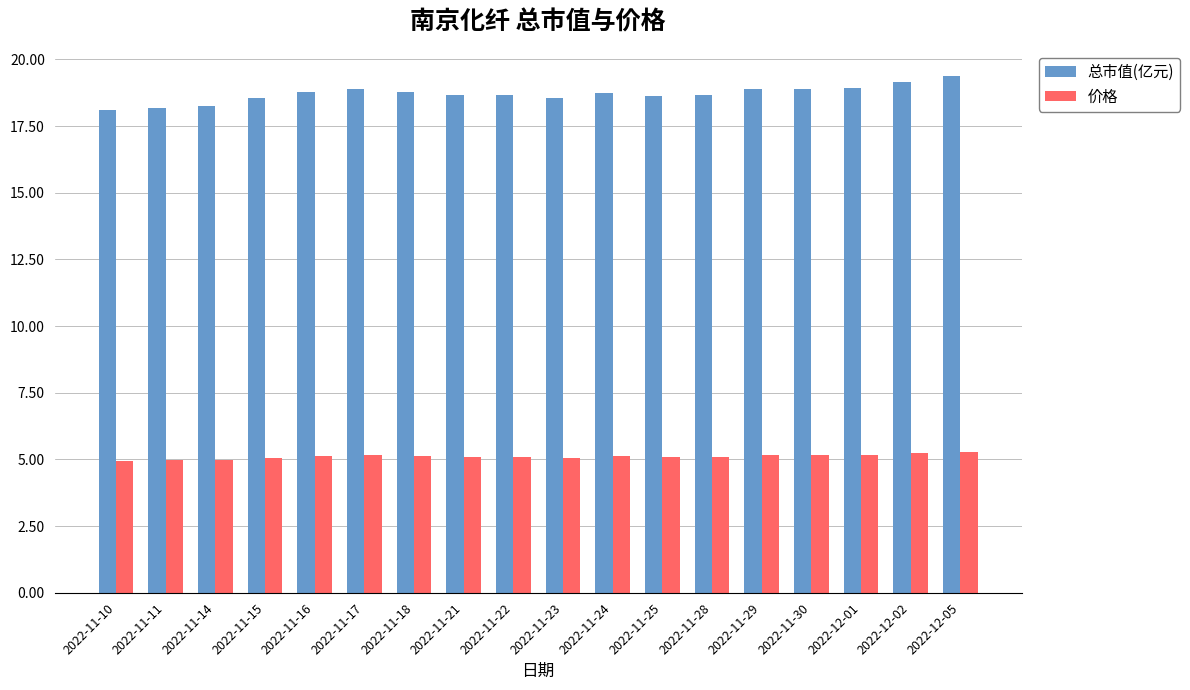

What are all the series names shown in the legend?

总市值(亿元), 价格